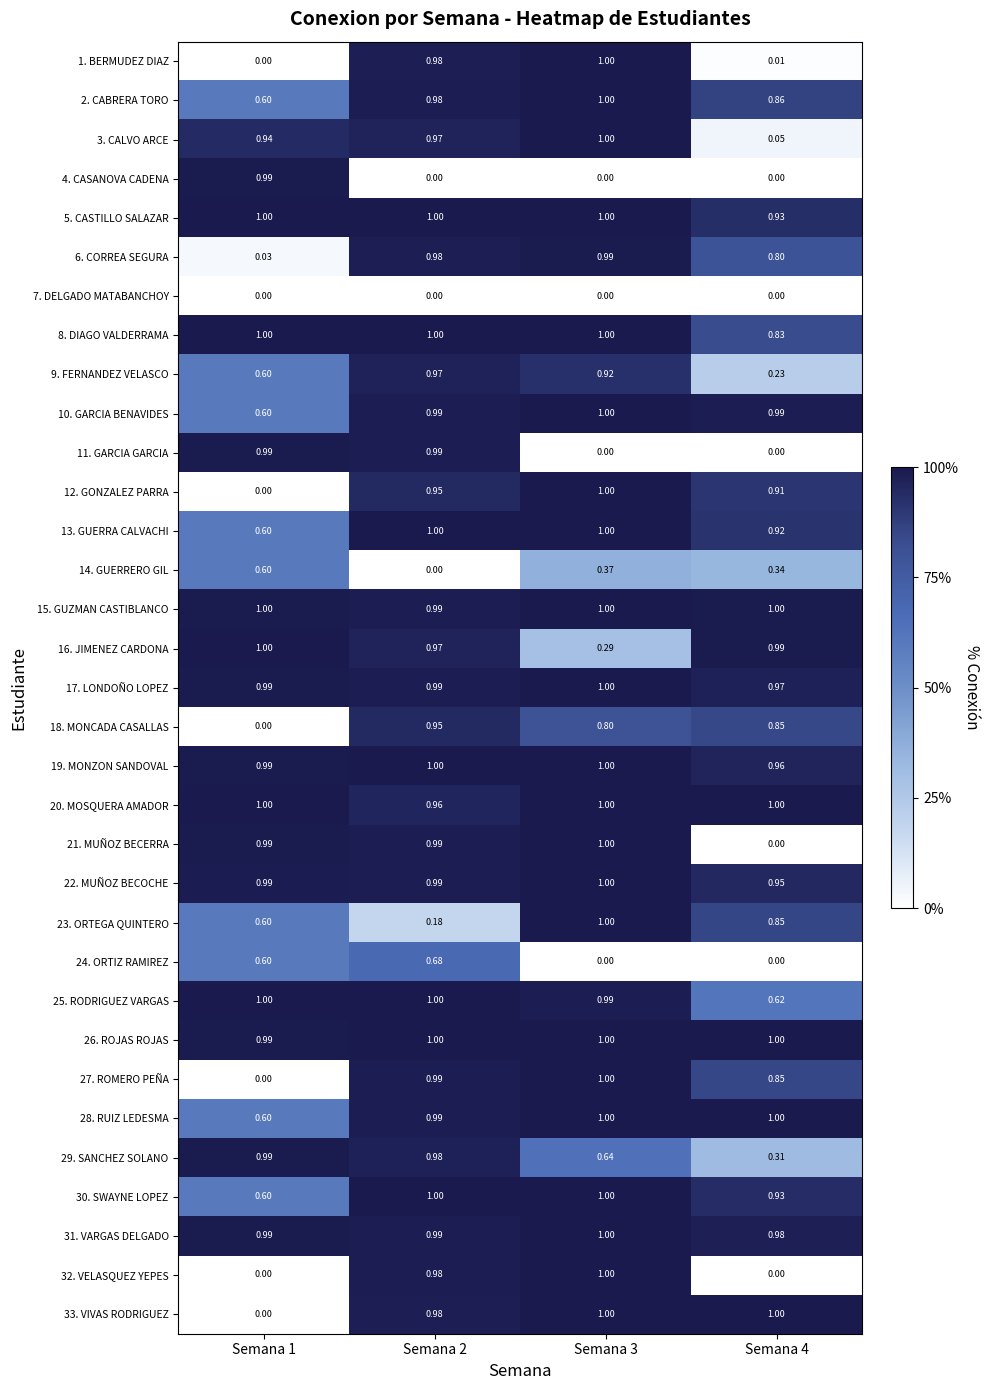

Is the value of 13. GUERRA CALVACHI at Semana 2 greater than the value of 10. GARCIA BENAVIDES at Semana 2?

Yes